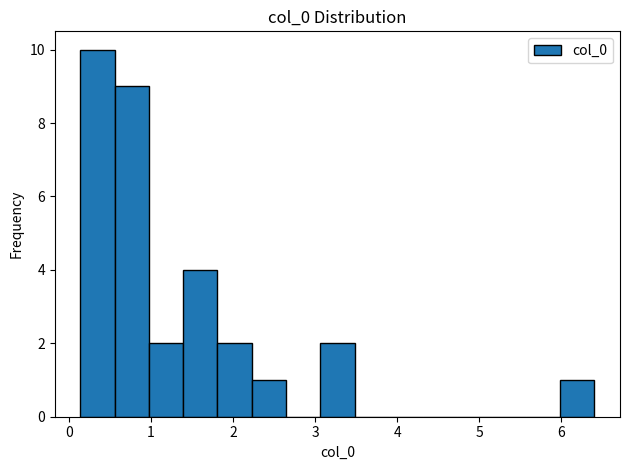

How tall is the bar that spans 2.2 to 2.6 on the x-axis? Neither the bar edges nor the heights are printed on the chart, so give them approximately, as read against the axes.

1